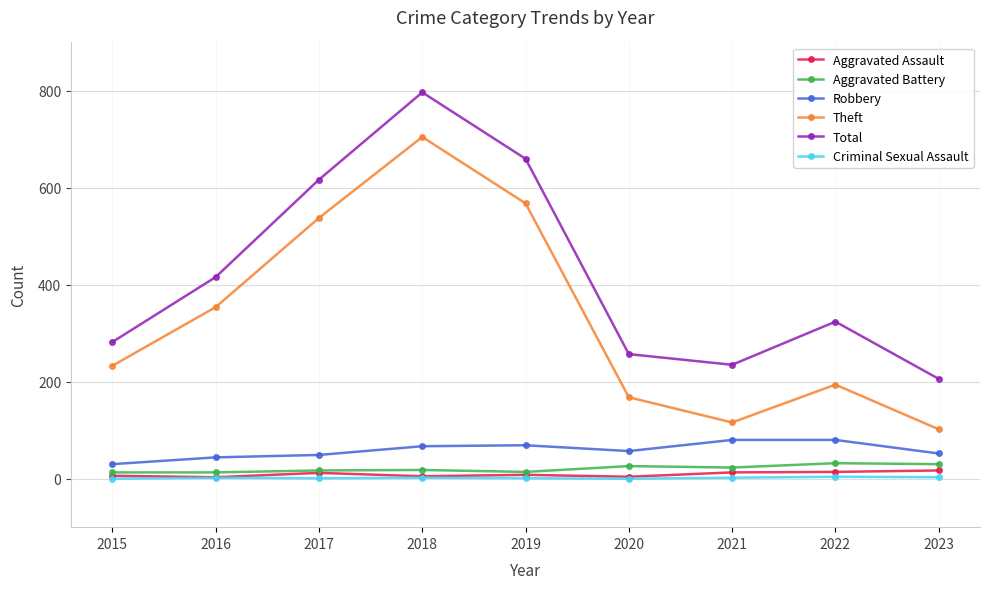

True or false: Theft and Aggravated Assault cross at least once.

False